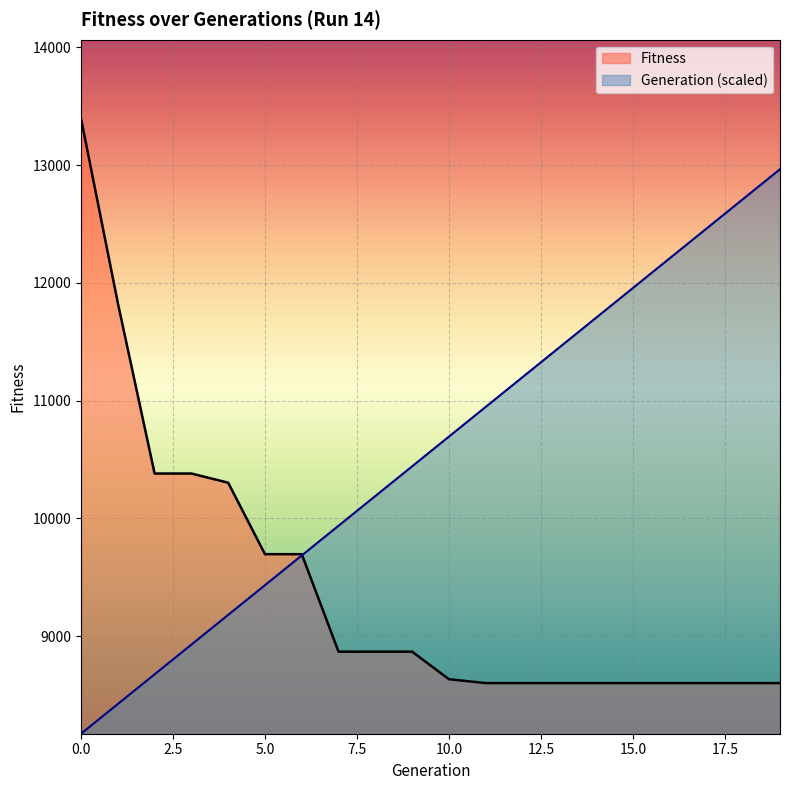

Reading left to right, extract all data points from this chart.

Fitness: 13395.0	11829.0	10380.0	10380.0	10302.0	9695.0	9695.0	8867.0	8867.0	8867.0	8633.0	8600.0	8600.0	8600.0	8600.0	8600.0	8600.0	8600.0	8600.0	8600.0
Generation: 8170.0	8422.4	8674.7	8927.1	9179.5	9431.8	9684.2	9936.6	10188.9	10441.3	10693.7	10946.1	11198.4	11450.8	11703.2	11955.5	12207.9	12460.3	12712.6	12965.0